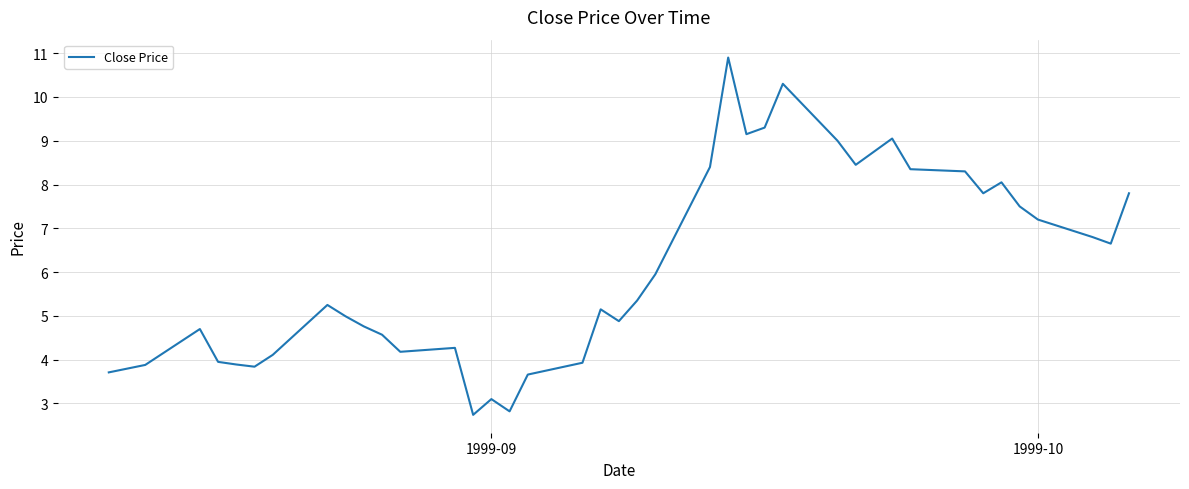

What is the smallest value displayed?

2.7